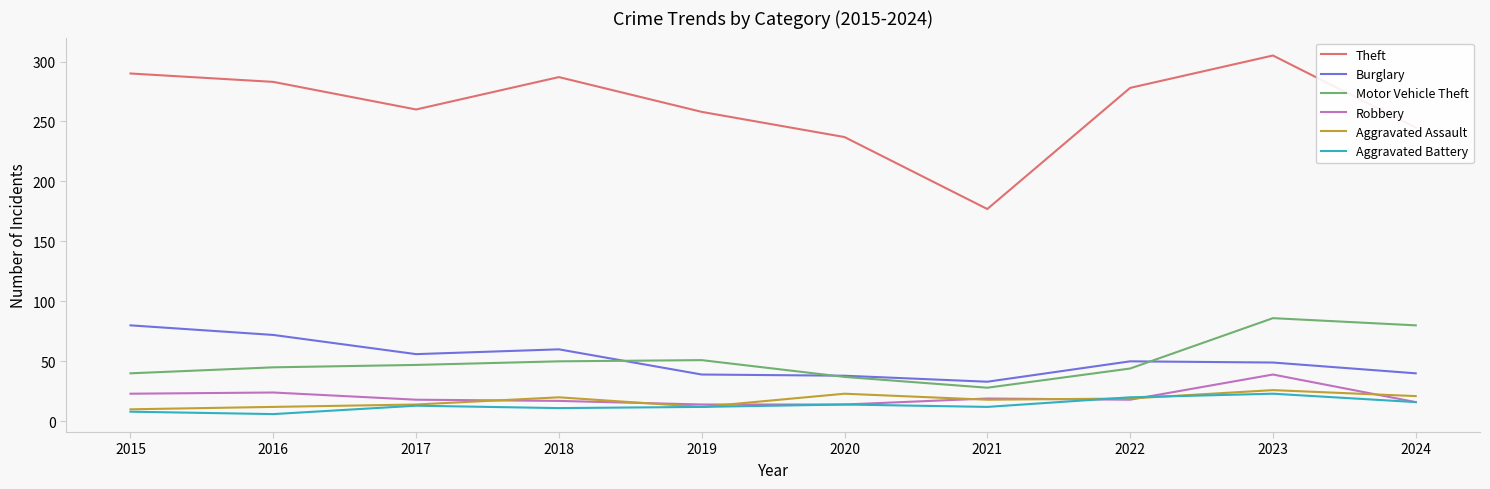

How many lines are shown in the chart?

6